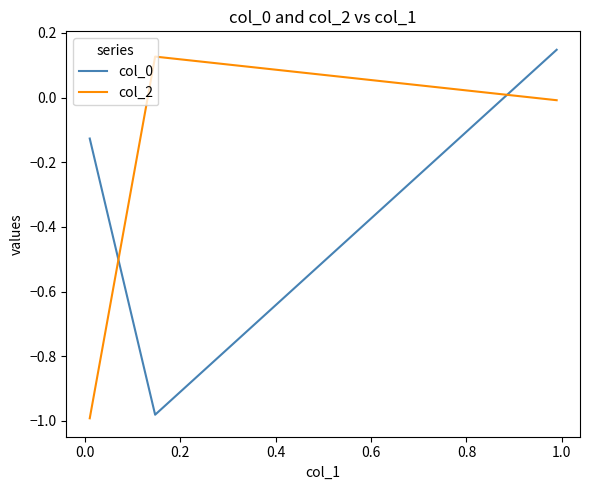

Which series has the largest total across all categories?

col_2